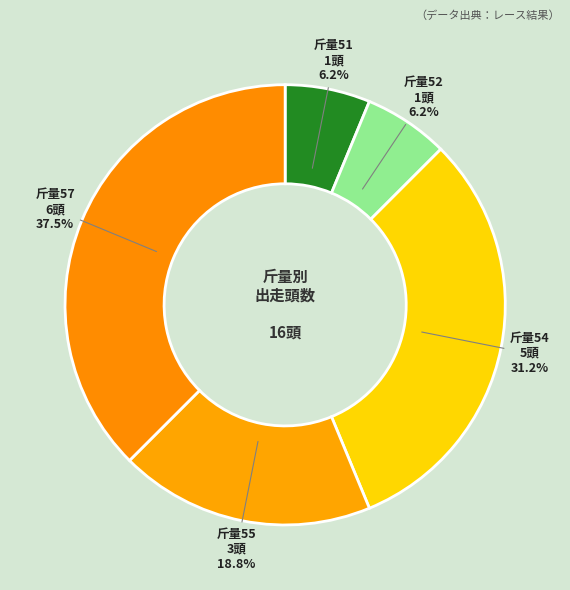

Between 斤量55 and 斤量57, which is larger?

斤量57